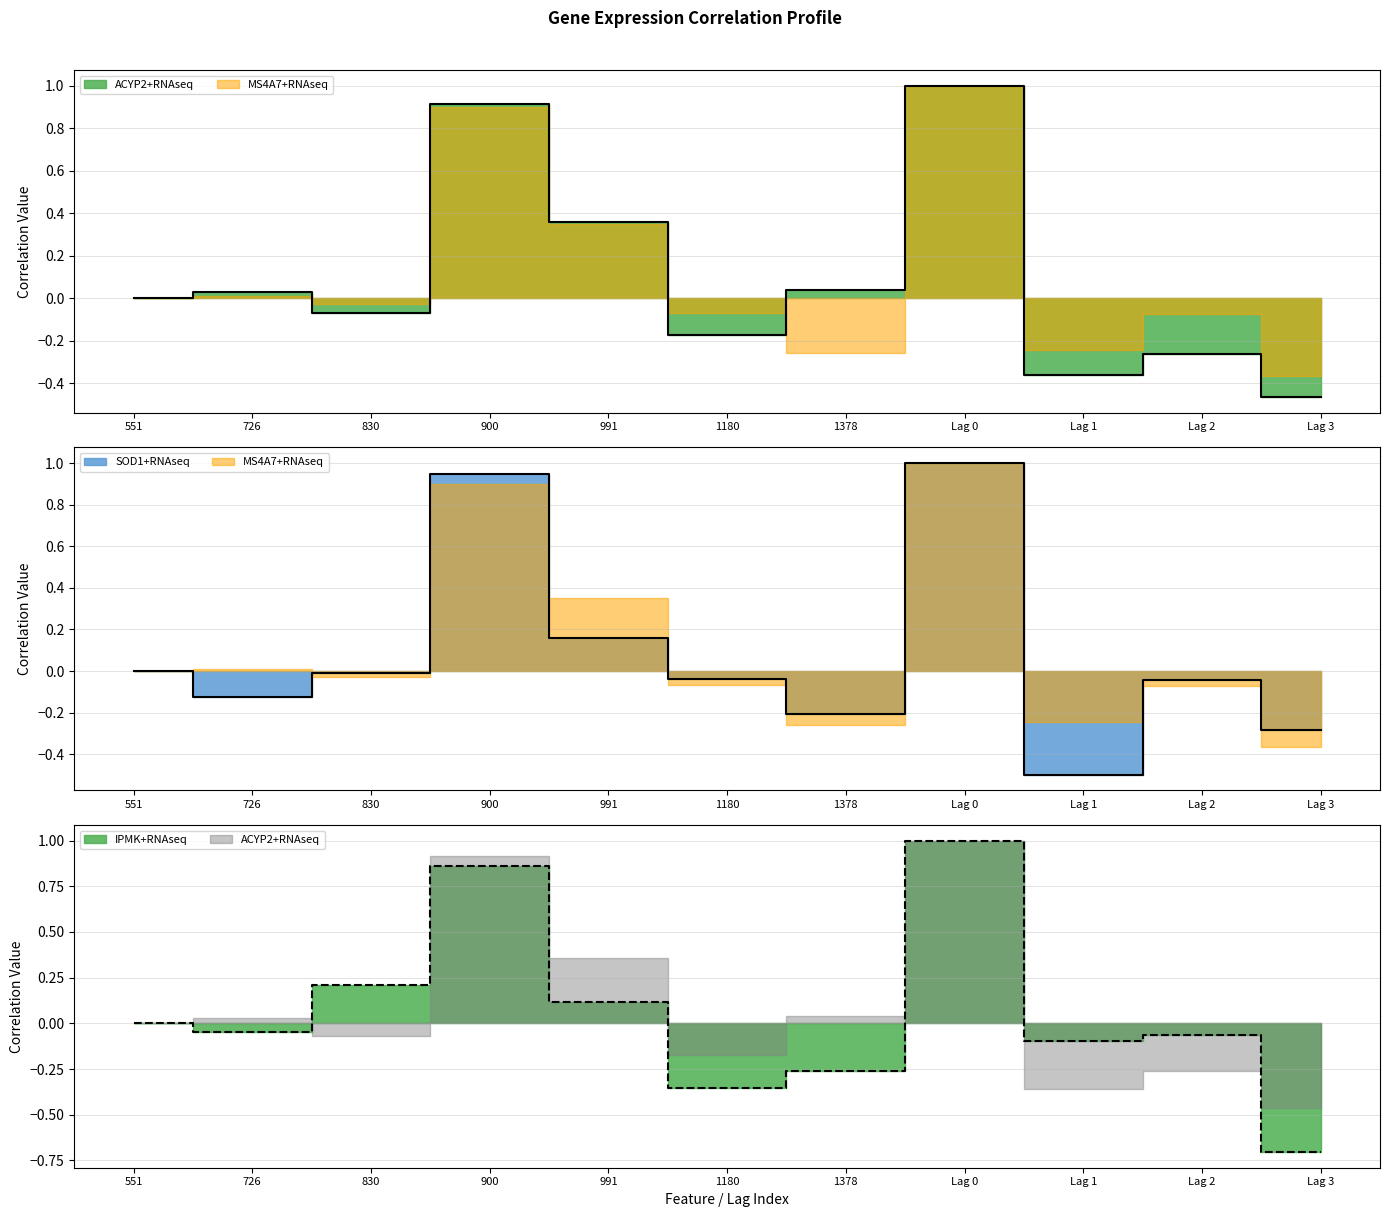

How many values in the SOD1+RNAseq series are below 0?

7